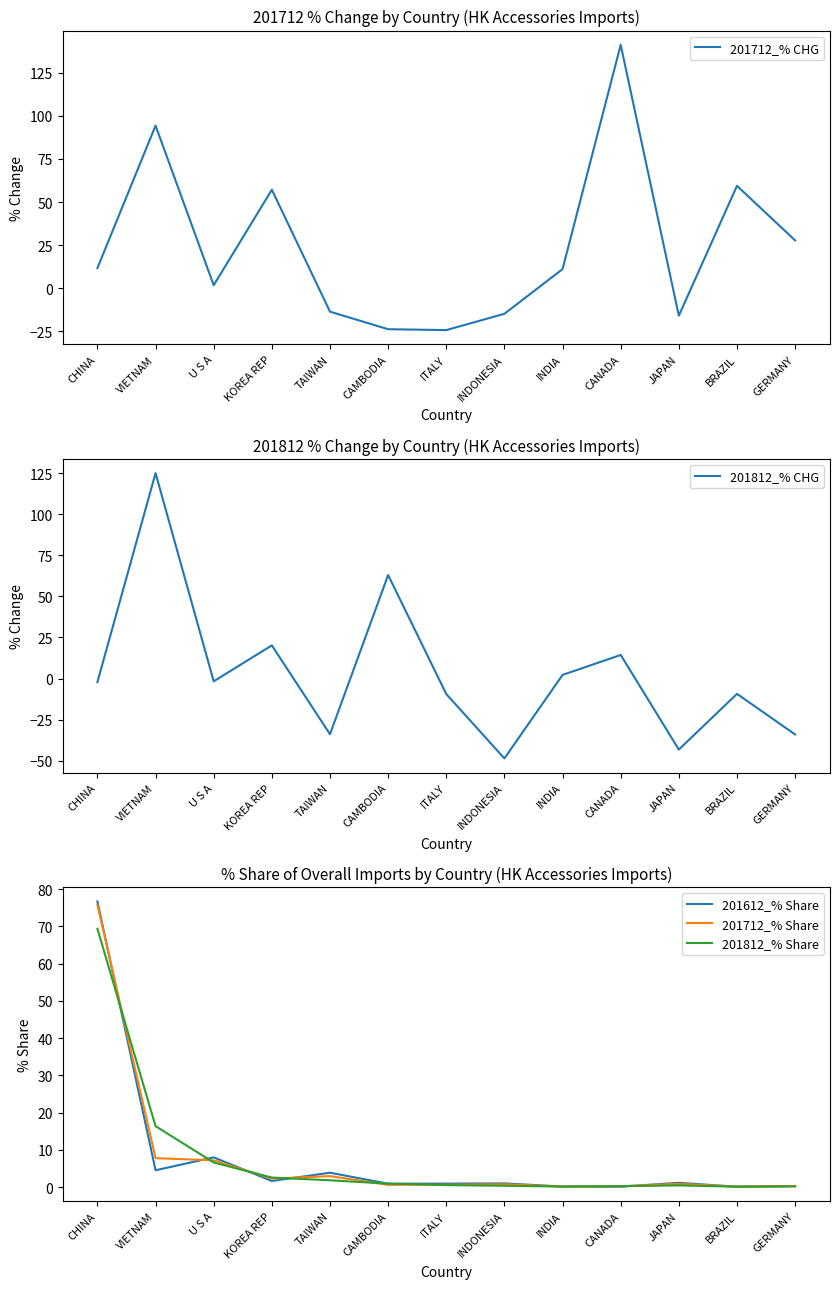

How many distinct data groups are displayed?

5